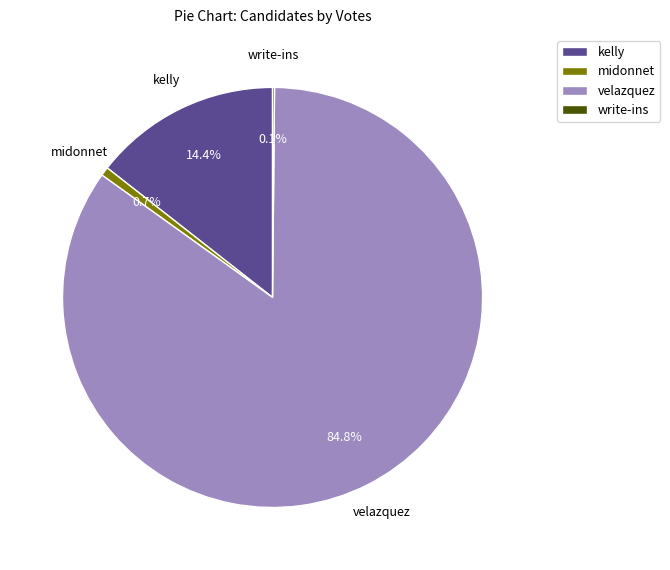

What is the largest slice in the pie chart?

velazquez